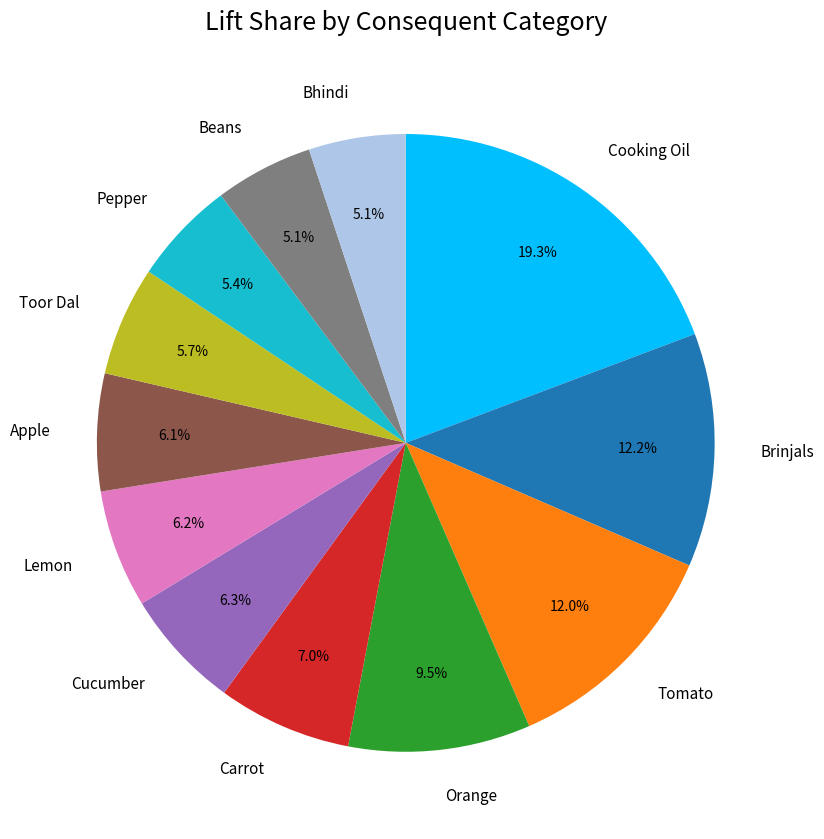

Does Beans represent more than half of the total?

No